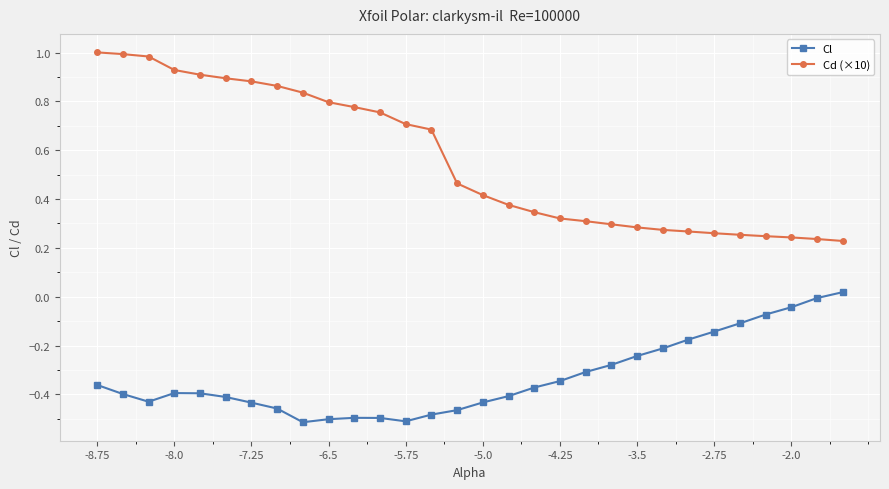

What is the sum of all Cd (×10) values?

16.8